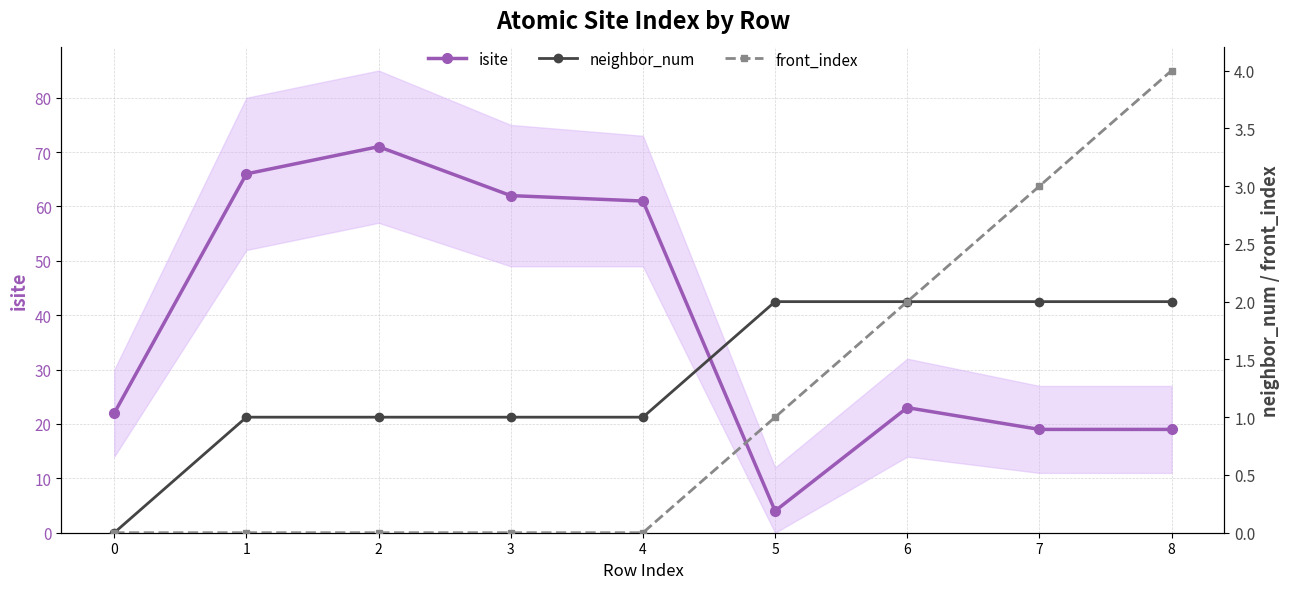

Is it true that front_index equals 6 at 8?

False